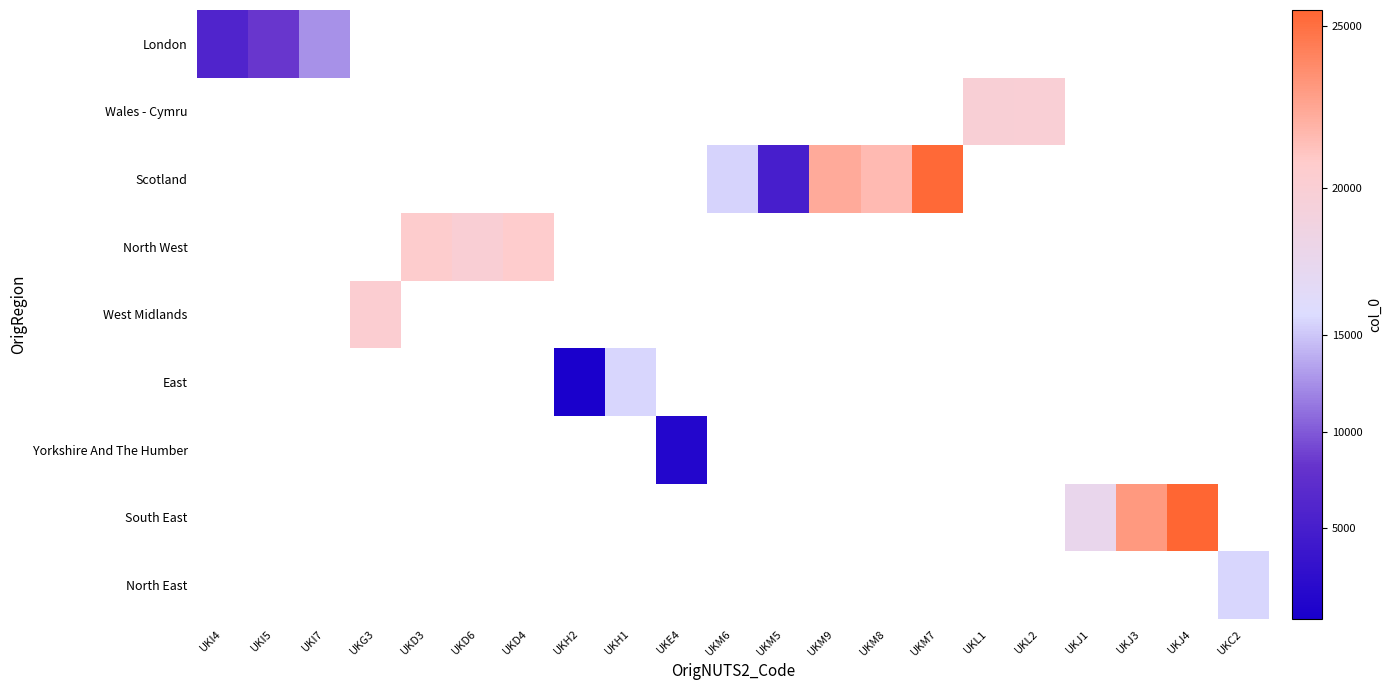

True or false: Scotland has a value of 15331.4 at UKM9.

False